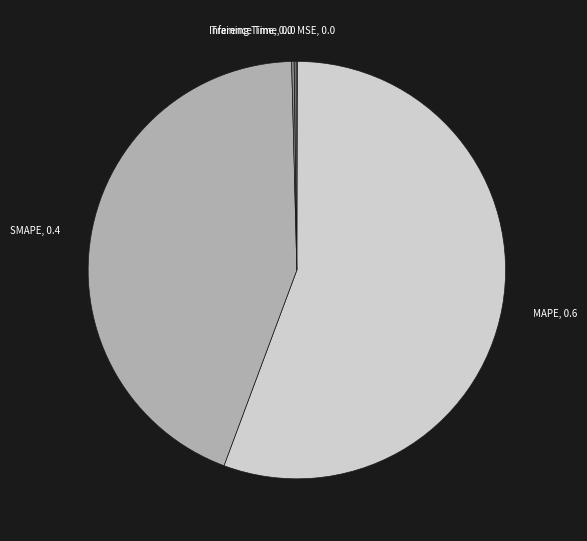

Which has a higher value, SMAPE, 0.4 or MAPE, 0.6?

MAPE, 0.6